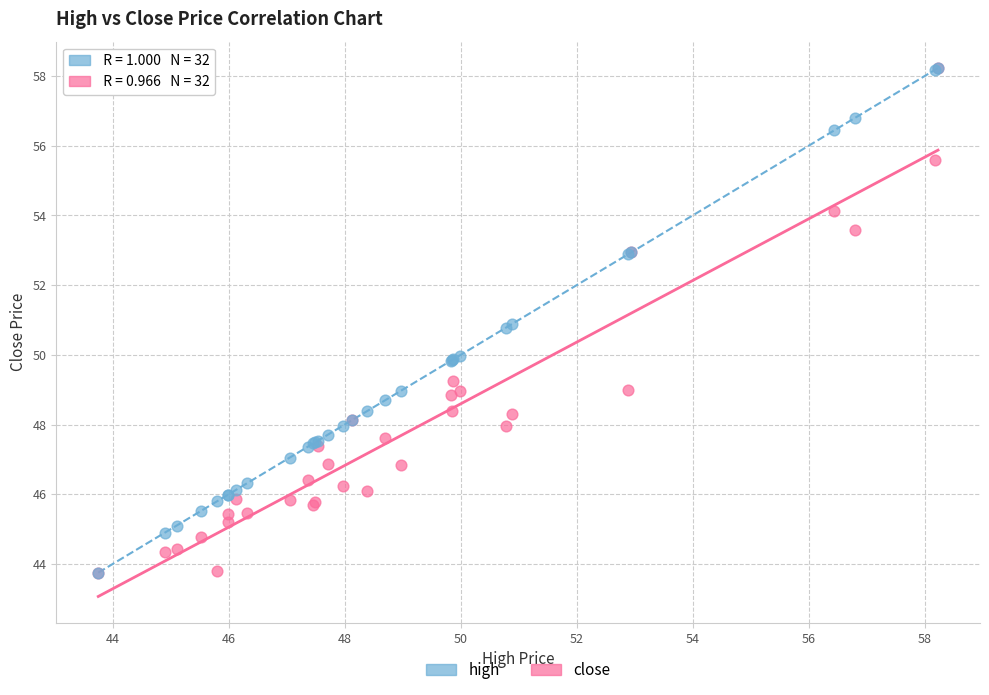

What are all the series names shown in the legend?

high, close